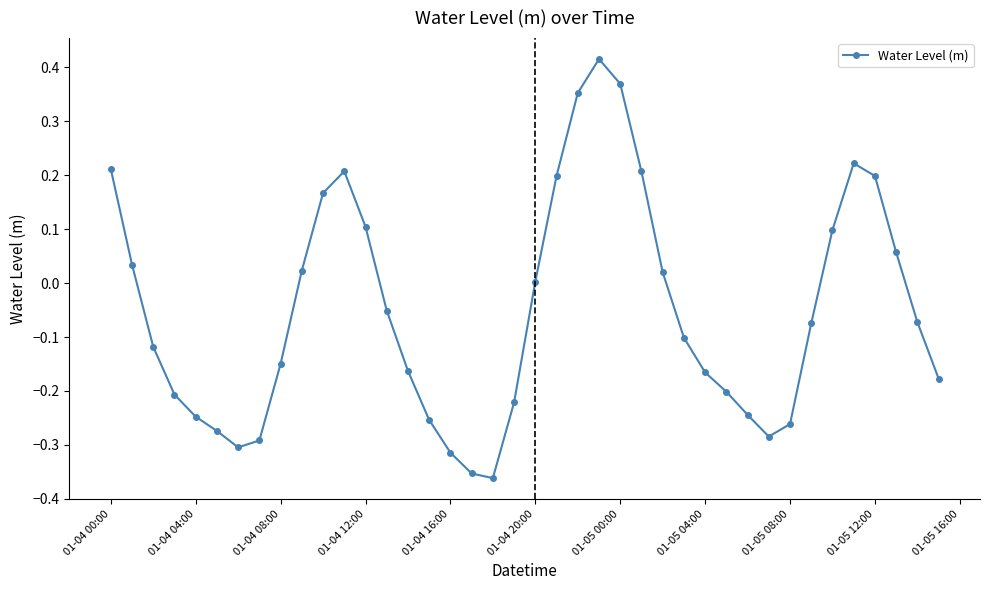

What is the difference between the maximum and minimum values?

0.8